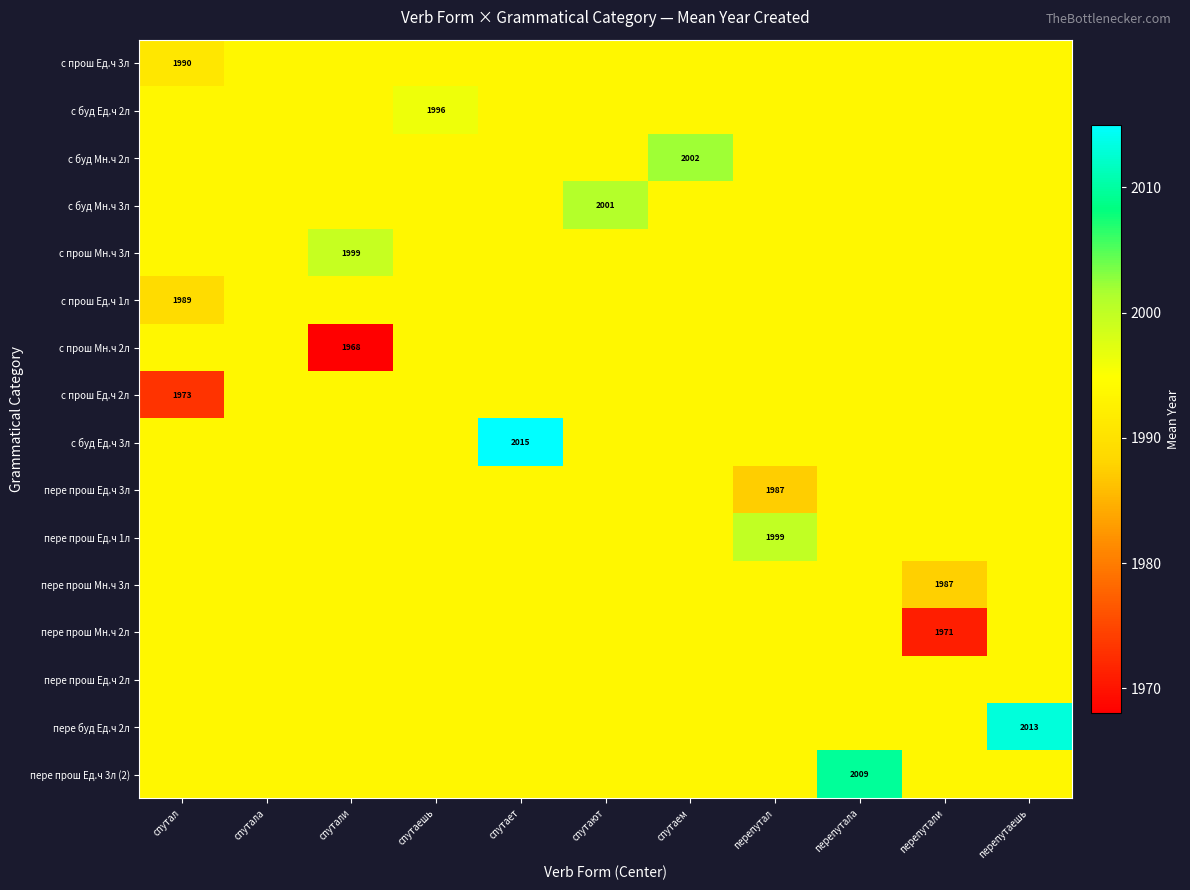

At which category is the sum across all series the highest?

спутает